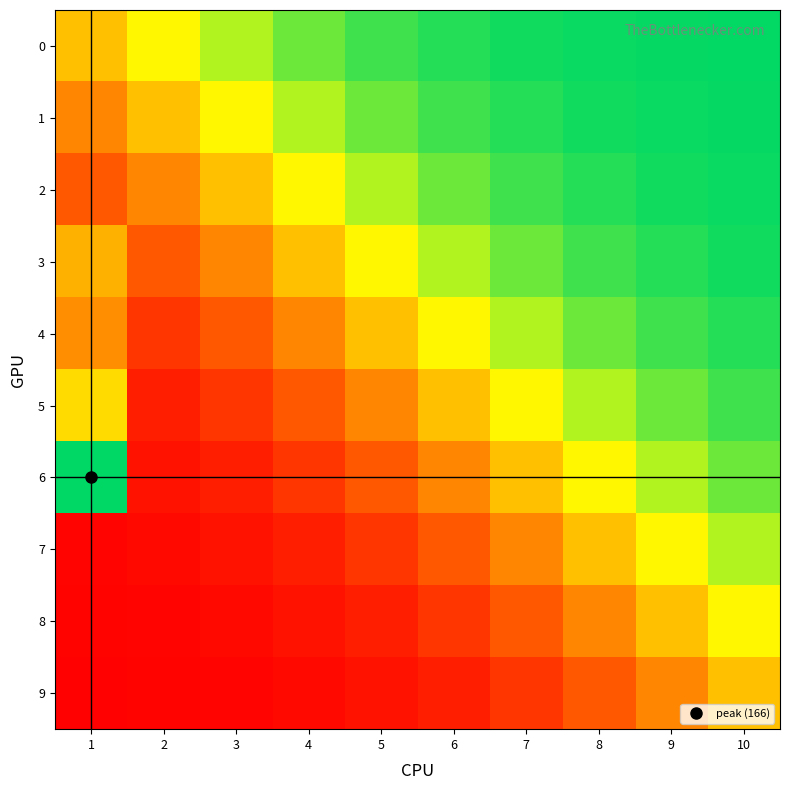

Which series has the largest range (max minus min)?

6